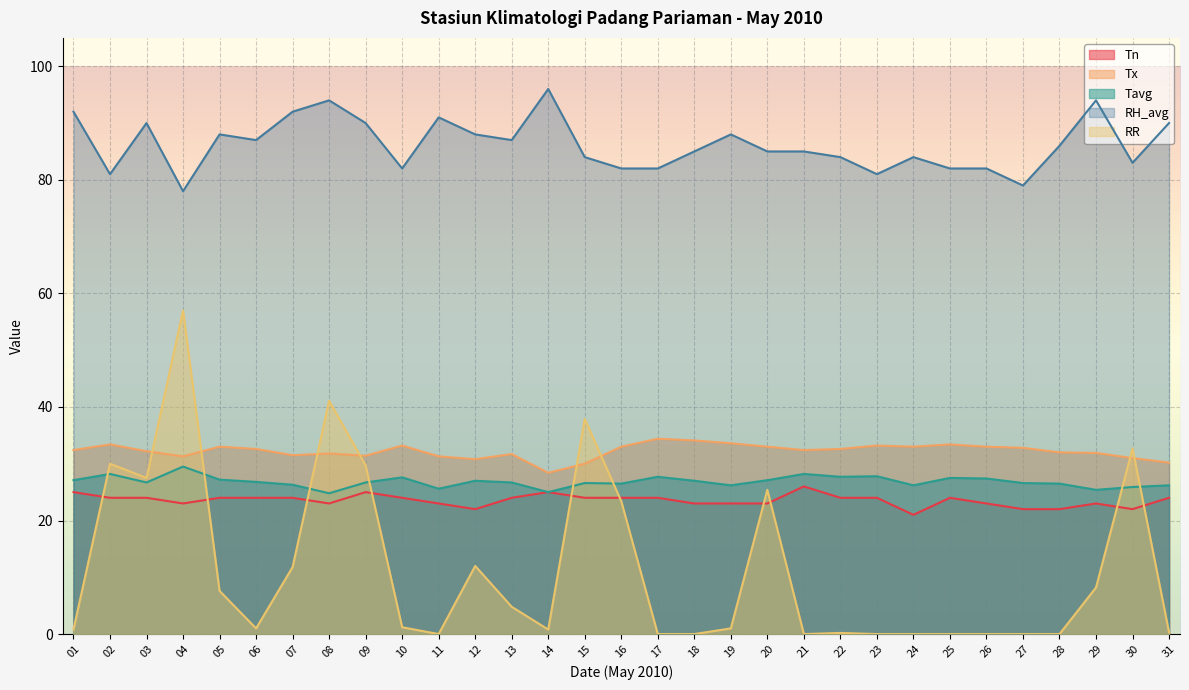

At 17, list the series in order from largest to smallest.

RH_avg, Tx, Tavg, Tn, RR